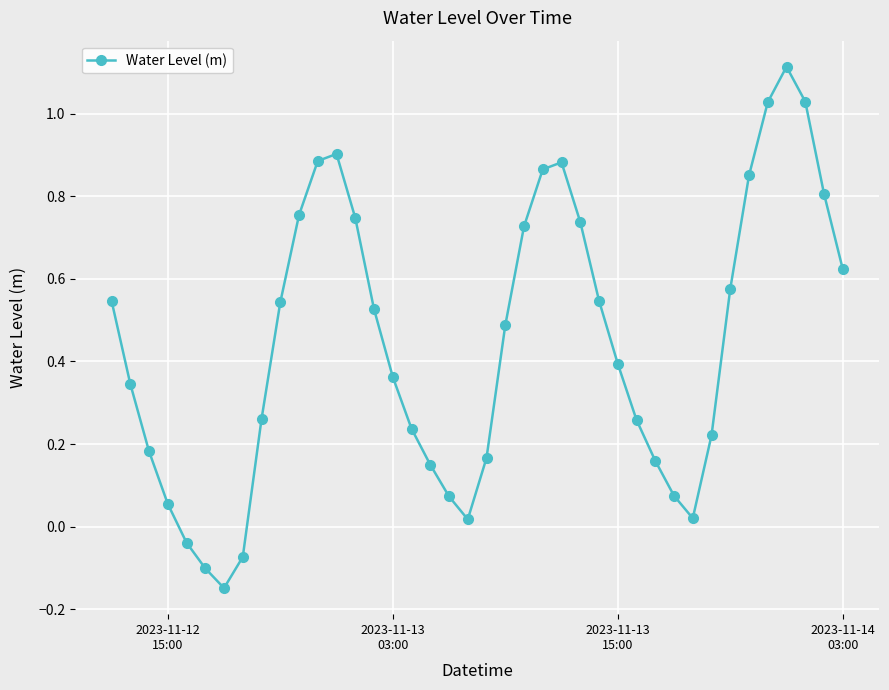

What is the difference between the maximum and second lowest values?

1.2